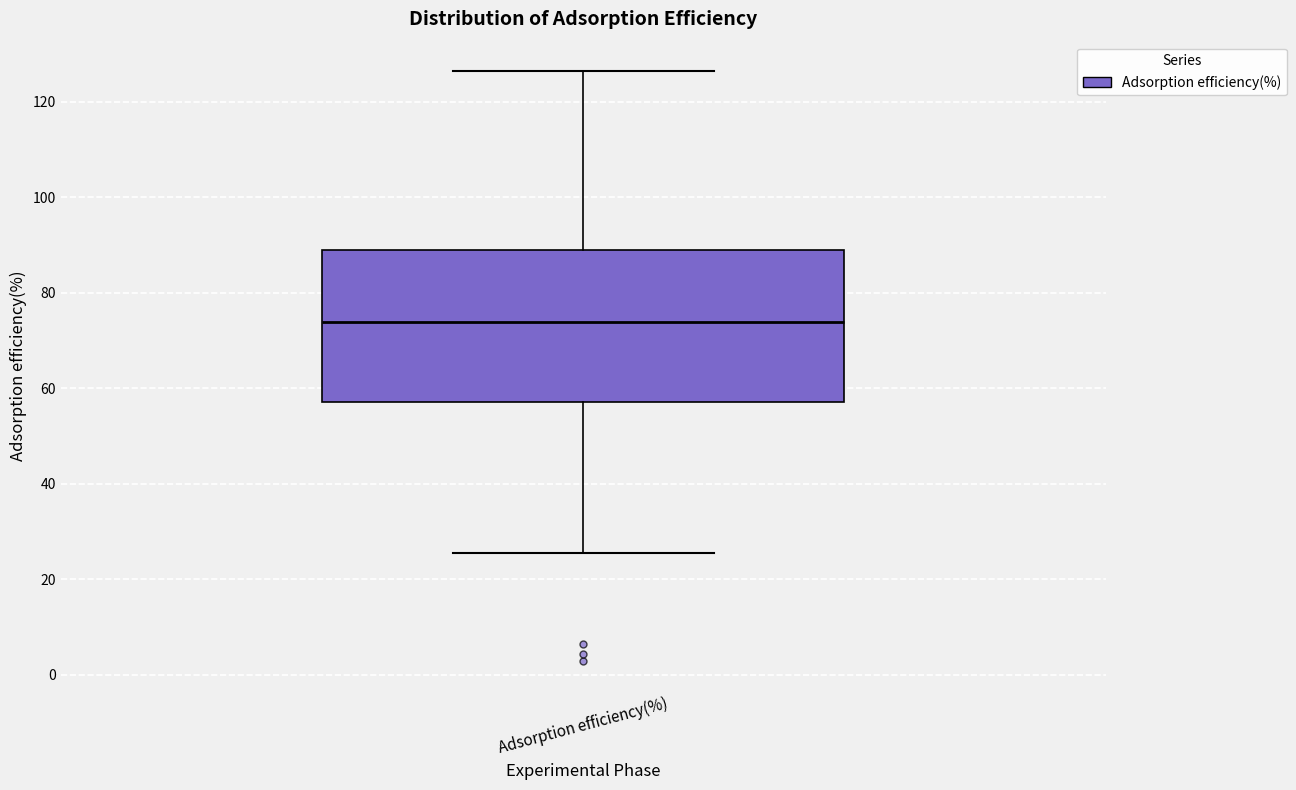

Transcribe this box plot: give where the median line is, the range the box spans, and where the two whiskers end, as read against the y-axis. The values are not printed on the chart, so give them approximately, as read against the axis.

median 74, box 58 to 88, whiskers 26 to 126